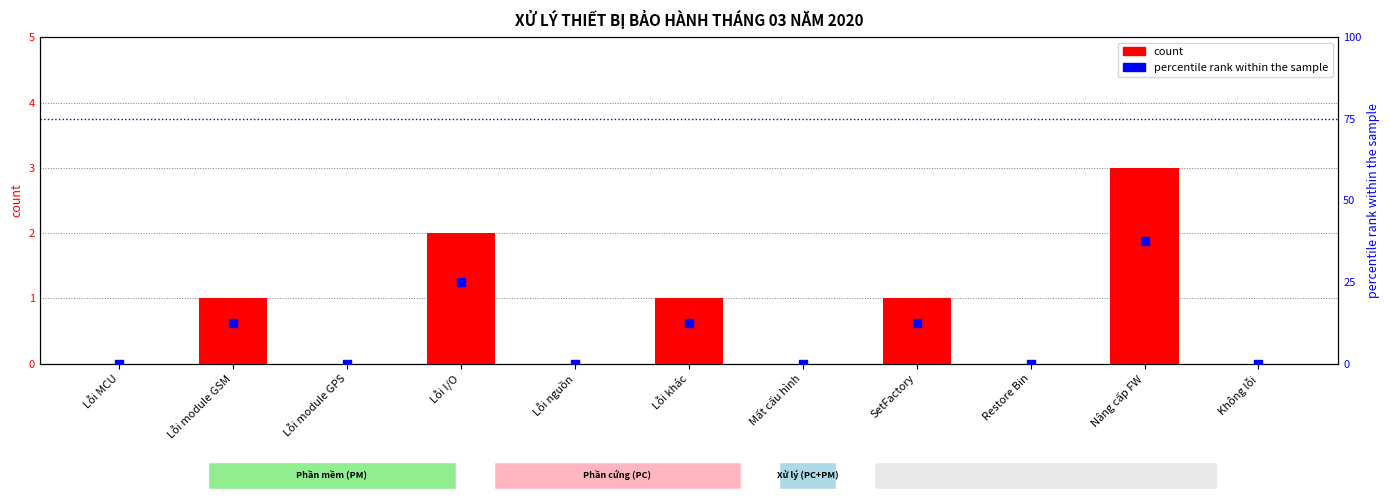

Which series contains the highest Y value?

percentile rank within the sample